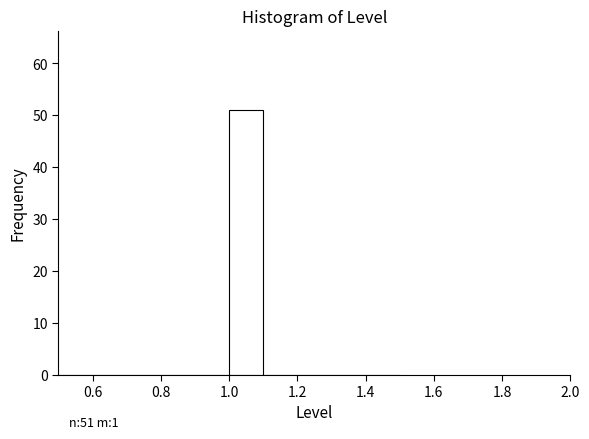

Over which range of the x-axis is the bar tallest?

1.0 to 1.1